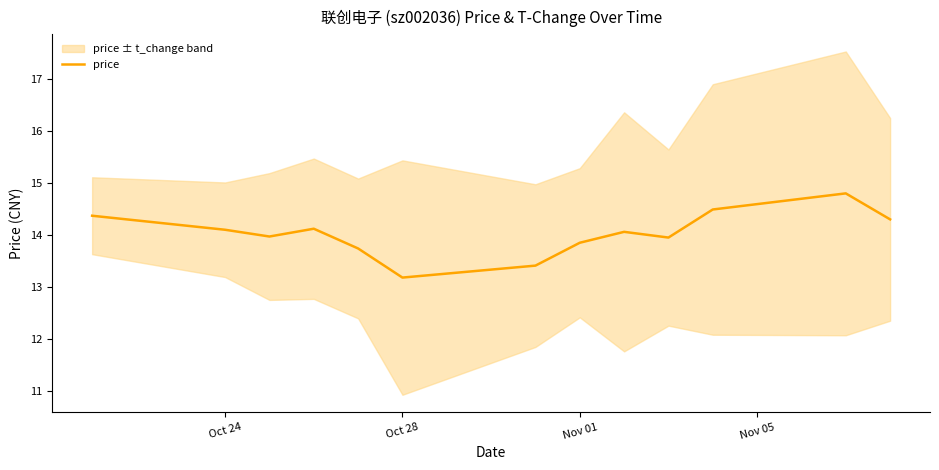

At which label does price reach its minimum?

Oct 28